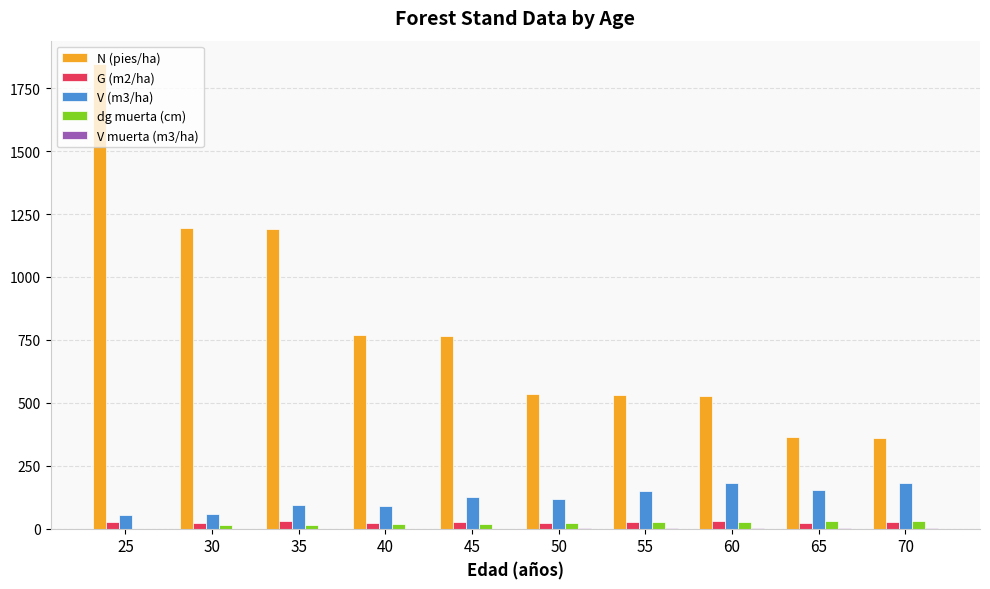

At which category is the sum across all series the highest?

25